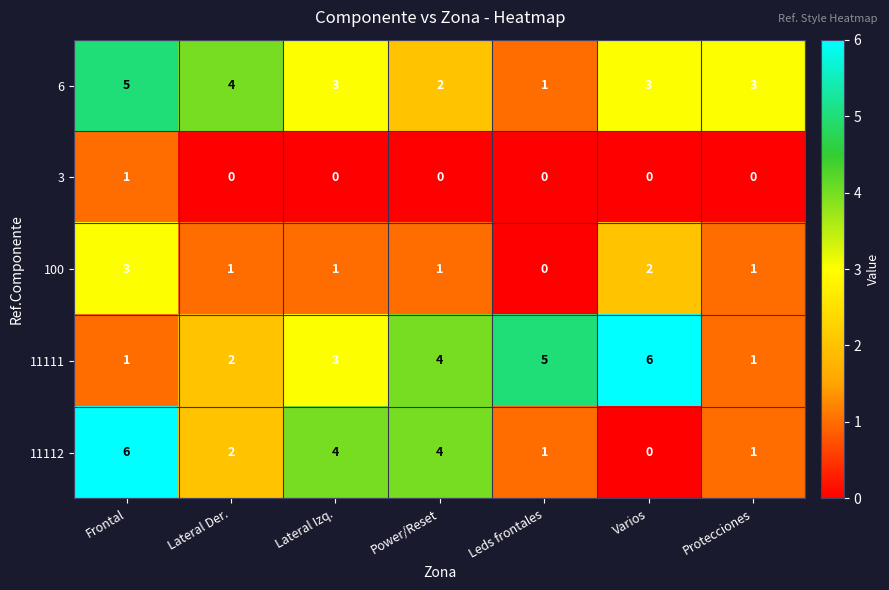

The value of 11112 at Varios is 0. True or false?

True